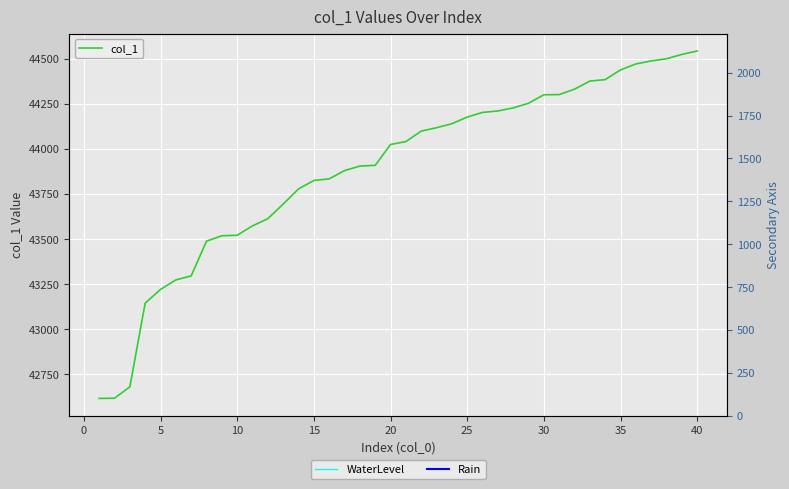

What is the value of the 13th point from the left?

43694